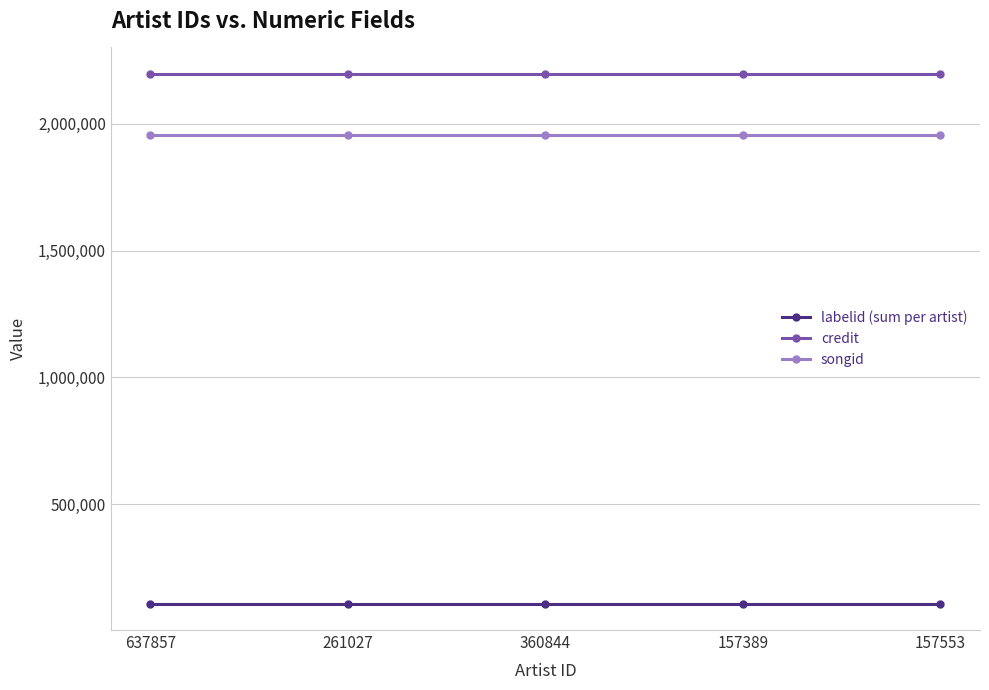

What is the difference between the highest and lowest values at 360844?

2087419